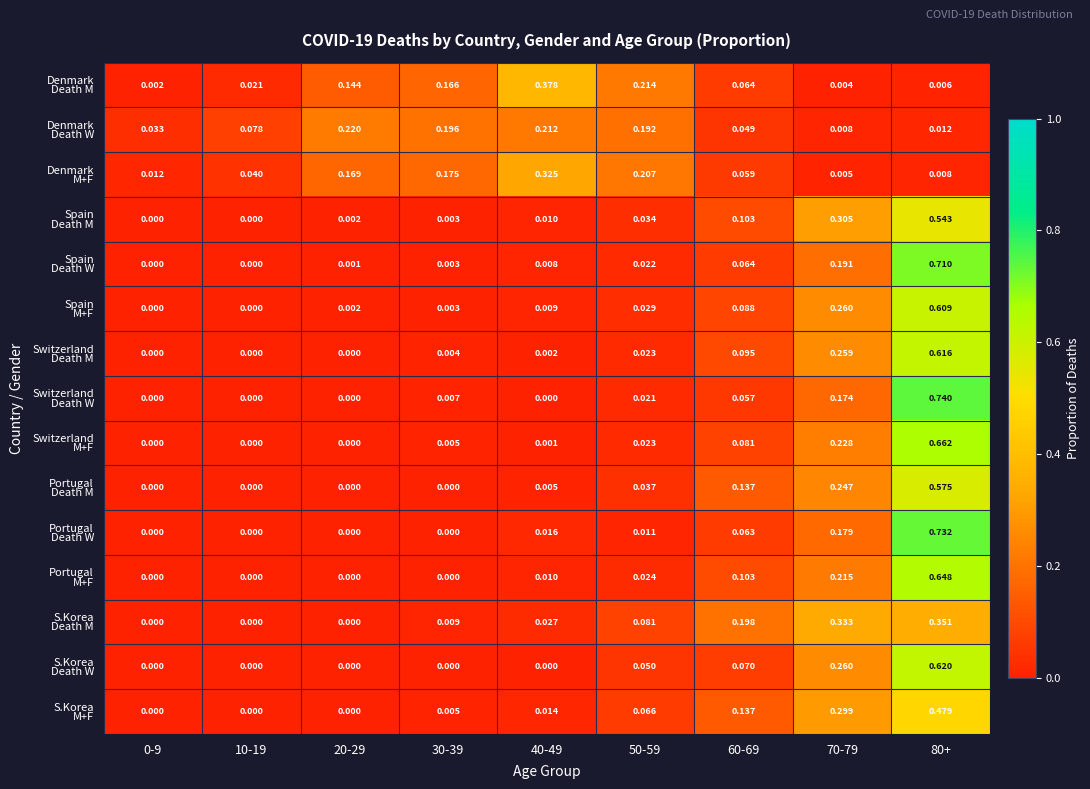

How many series are shown in this chart?

15